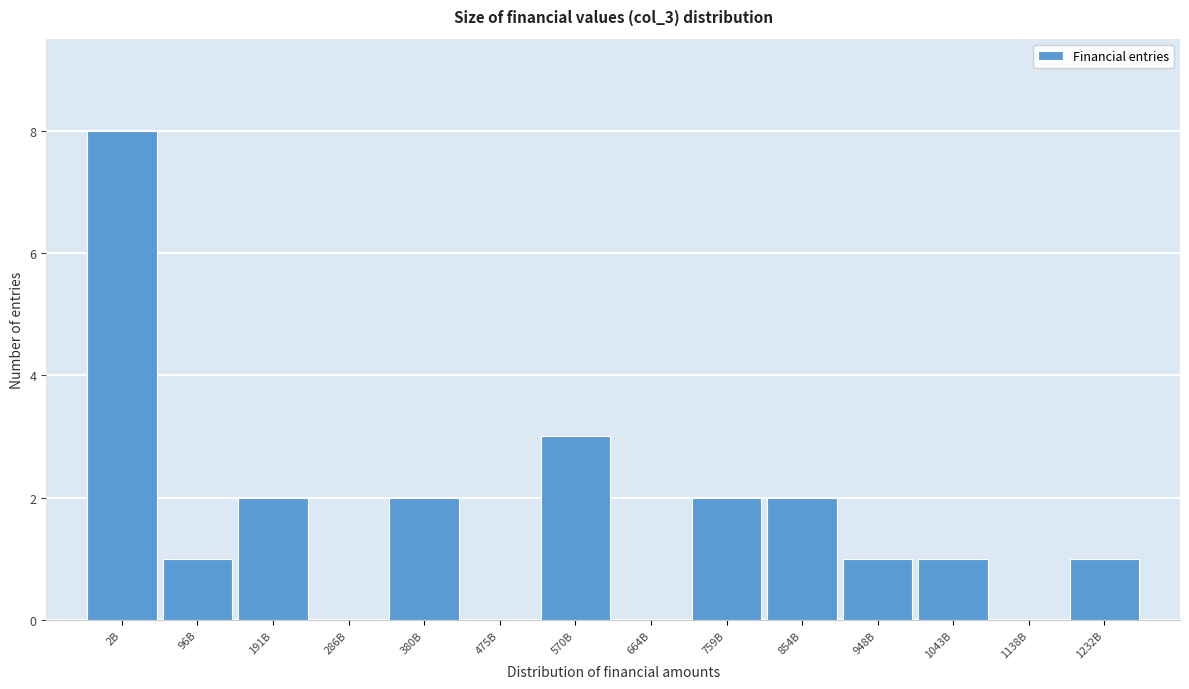

Reading left to right, extract all data points from this chart.

2B=8	96B=1	191B=2	286B=0	380B=2	475B=0	570B=3	664B=0	759B=2	854B=2	948B=1	1043B=1	1138B=0	1232B=1